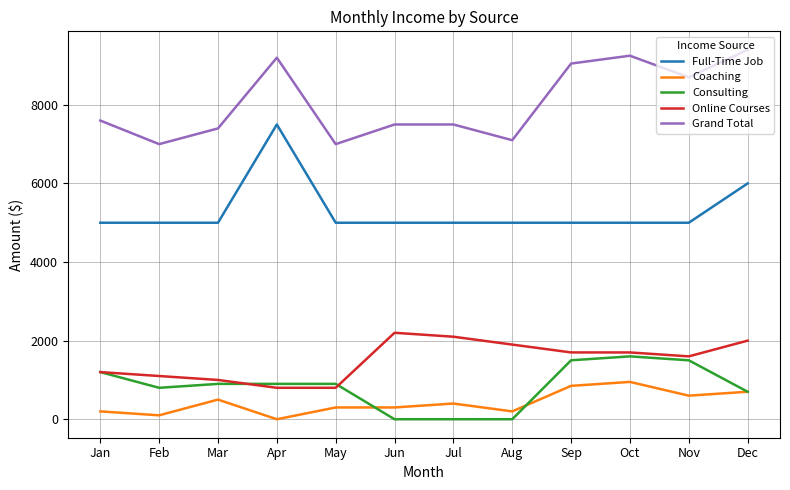

Count the number of data series in this chart.

5